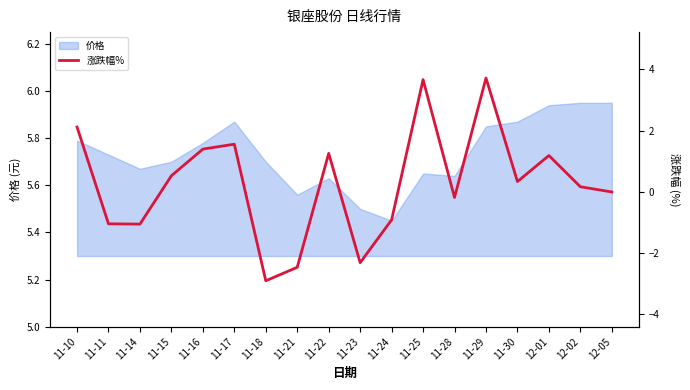

How many lines are shown in the chart?

1